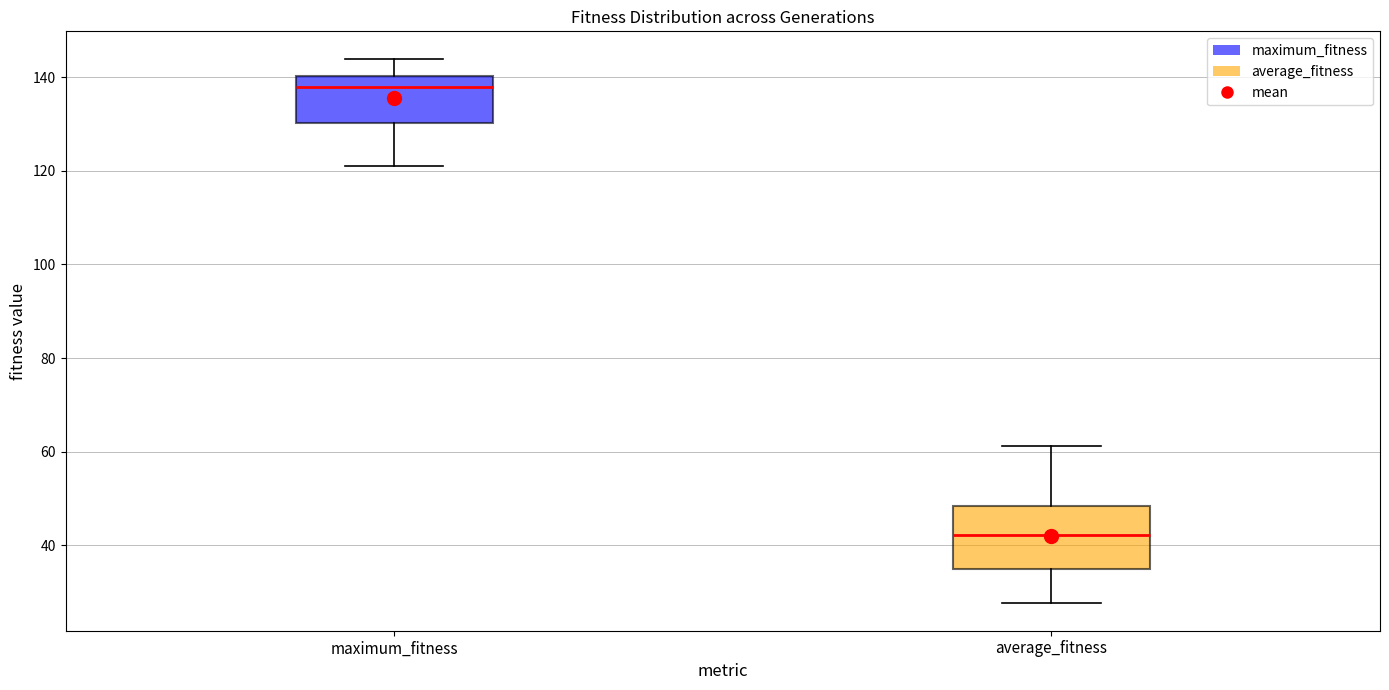

Which box is the tallest, from its lower edge to its upper edge?

average_fitness